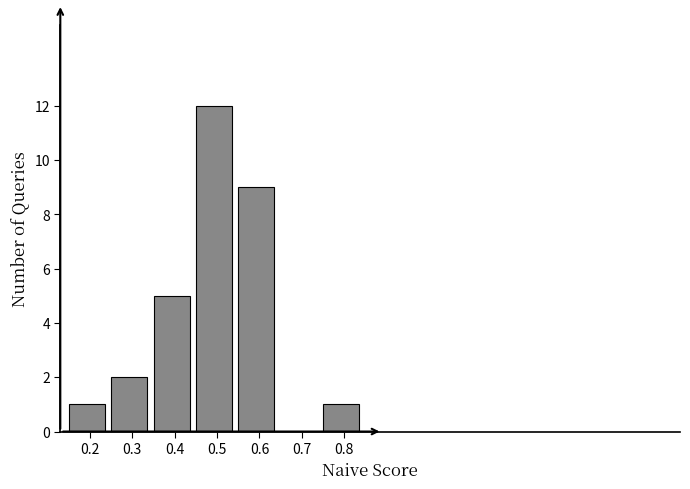

Reading left to right, list all the values displayed in this chart.

0.2=1	0.3=2	0.4=5	0.5=12	0.6=9	0.7=0	0.8=1